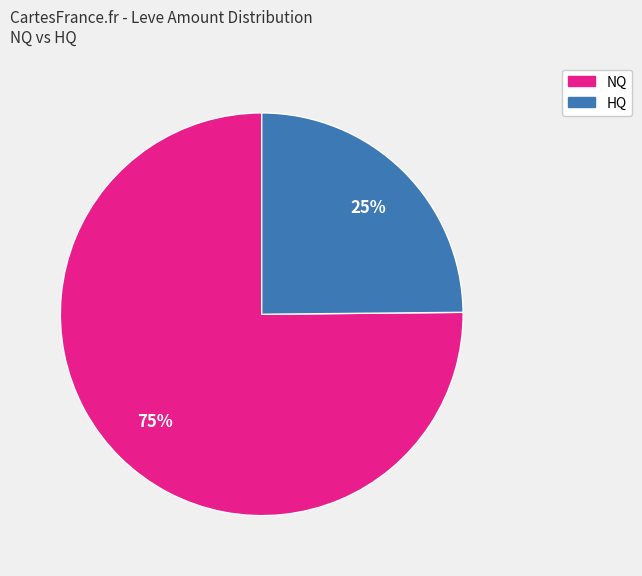

How many slices are in this pie chart?

2